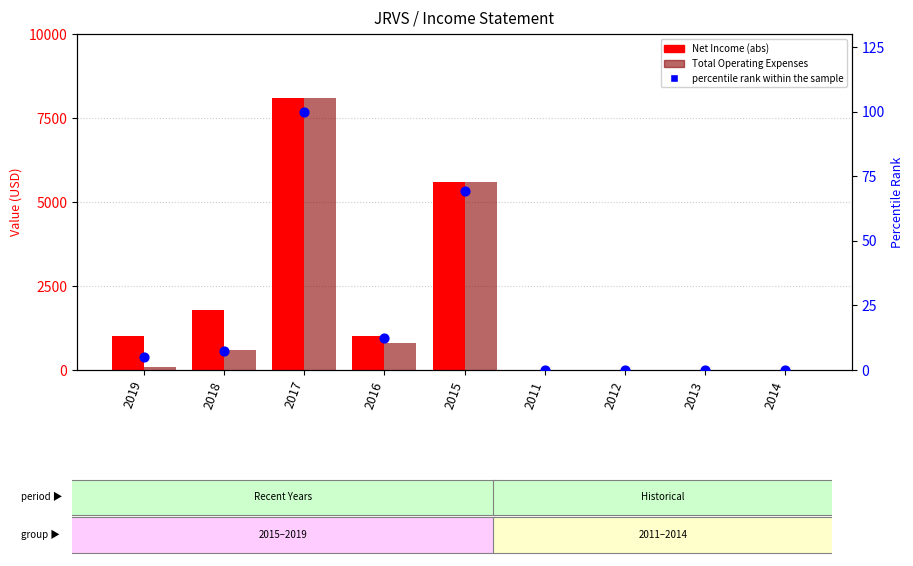

At how many categories does at least one series exceed 2924?

2